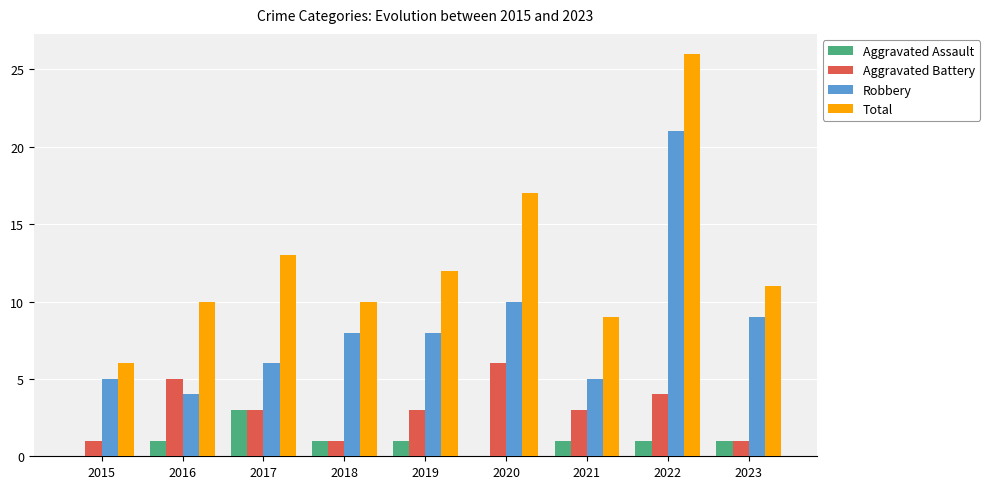

At which category does the chart reach its peak across all series?

2022